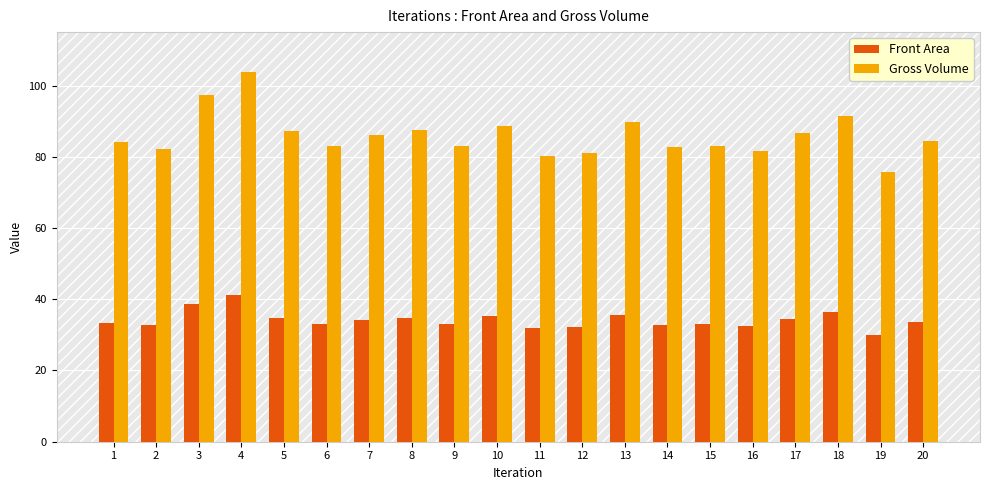

What is the greatest value displayed?

103.9